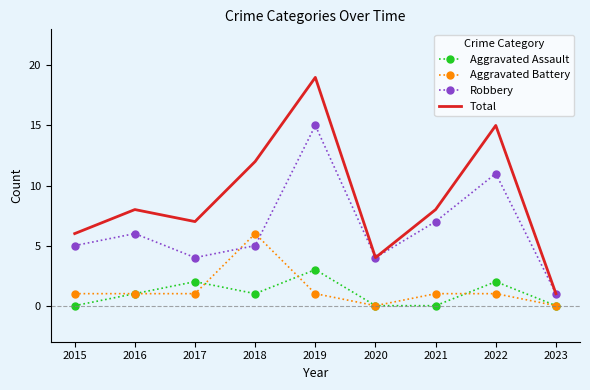

At which label does Total reach its peak?

2019